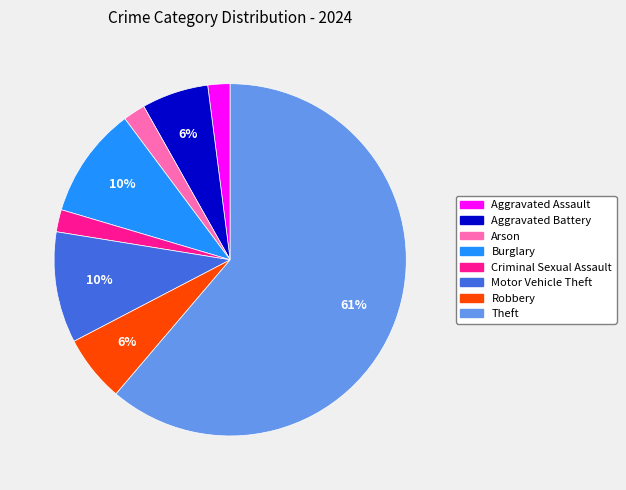

Which slice is the largest?

Theft